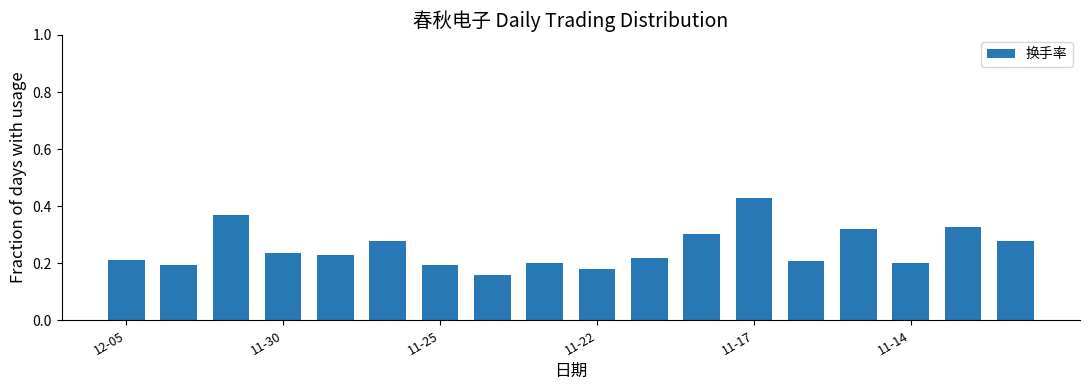

What is the sum of all values?

4.5